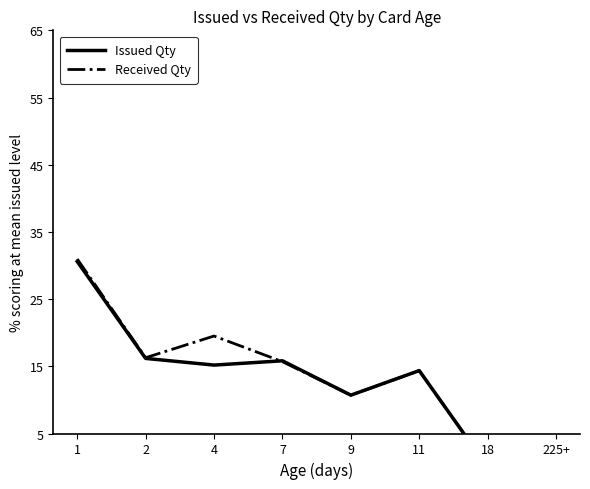

True or false: Received Qty has more than 0 points higher than both neighbors.

True